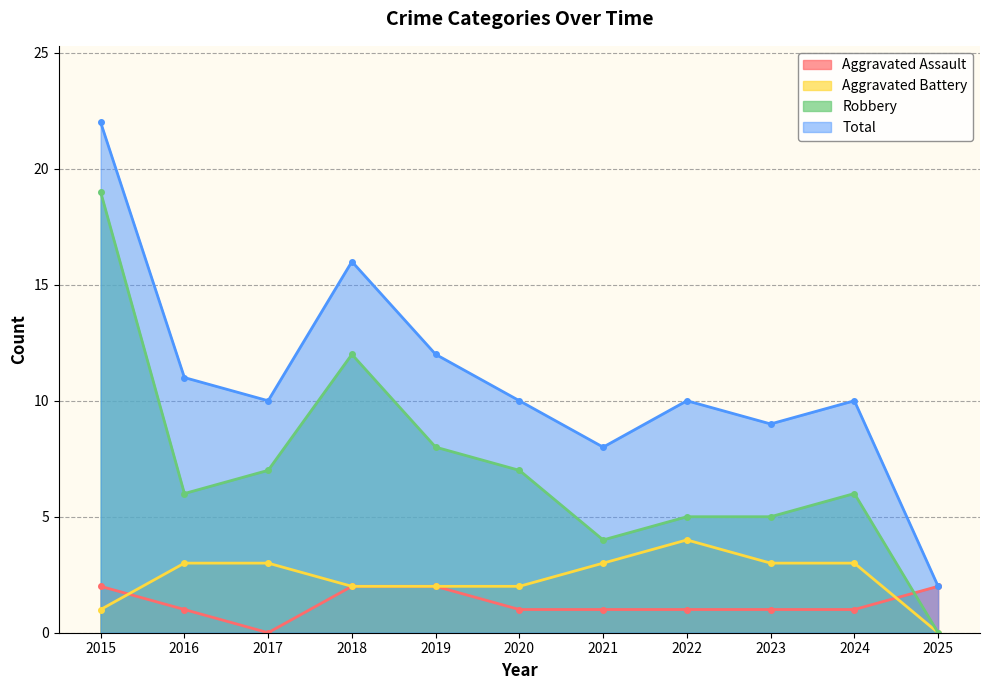

Reading left to right, list all the values displayed in this chart.

Aggravated Assault: 2	1	0	2	2	1	1	1	1	1	2
Aggravated Battery: 1	3	3	2	2	2	3	4	3	3	0
Robbery: 19	6	7	12	8	7	4	5	5	6	0
Total: 22	11	10	16	12	10	8	10	9	10	2